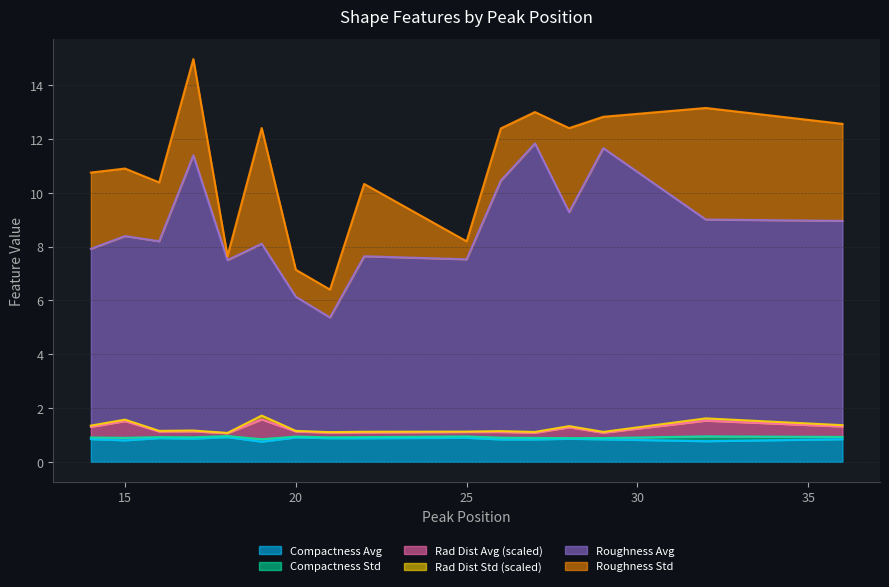

At which category does roughness_avg reach its first local valley?

16